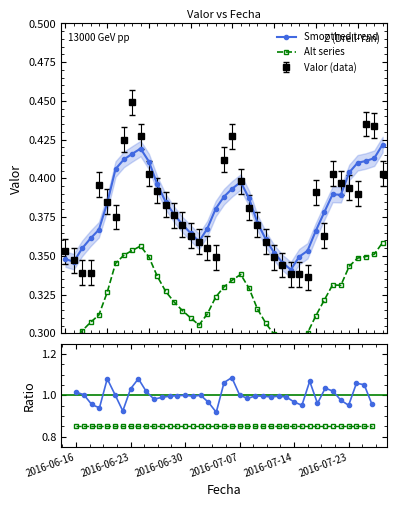

Reading right to left, extract all data points from this chart.

Smoothed trend: 0.4	0.4	0.4	0.4	0.4	0.4	0.4	0.4	0.4	0.4	0.3	0.3	0.3	0.4	0.4	0.4	0.4	0.4	0.4	0.4	0.4	0.4	0.4	0.4	0.4	0.4	0.4	0.4	0.4	0.4	0.4	0.4	0.4	0.4	0.4	0.4	0.4	0.3	0.3
Alt series: 0.4	0.4	0.3	0.3	0.3	0.3	0.3	0.3	0.3	0.3	0.3	0.3	0.3	0.3	0.3	0.3	0.3	0.3	0.3	0.3	0.3	0.3	0.3	0.3	0.3	0.3	0.3	0.3	0.3	0.4	0.4	0.4	0.3	0.3	0.3	0.3	0.3	0.3	0.3
Ratio to smooth: 1.0	1.1	1.1	1.0	1.0	1.0	1.0	1.0	1.1	1.0	1.0	1.0	1.0	1.0	1.0	1.0	1.0	1.0	1.1	1.1	0.9	1.0	1.0	1.0	1.0	1.0	1.0	1.0	1.0	1.0	1.1	1.0	0.9	1.0	1.1	0.9	1.0	1.0	1.0
Green ratio: 0.8	0.8	0.8	0.8	0.8	0.8	0.8	0.8	0.9	0.8	0.8	0.8	0.8	0.8	0.8	0.9	0.8	0.8	0.8	0.8	0.8	0.8	0.8	0.8	0.8	0.8	0.8	0.9	0.8	0.8	0.8	0.8	0.8	0.9	0.8	0.8	0.8	0.9	0.8